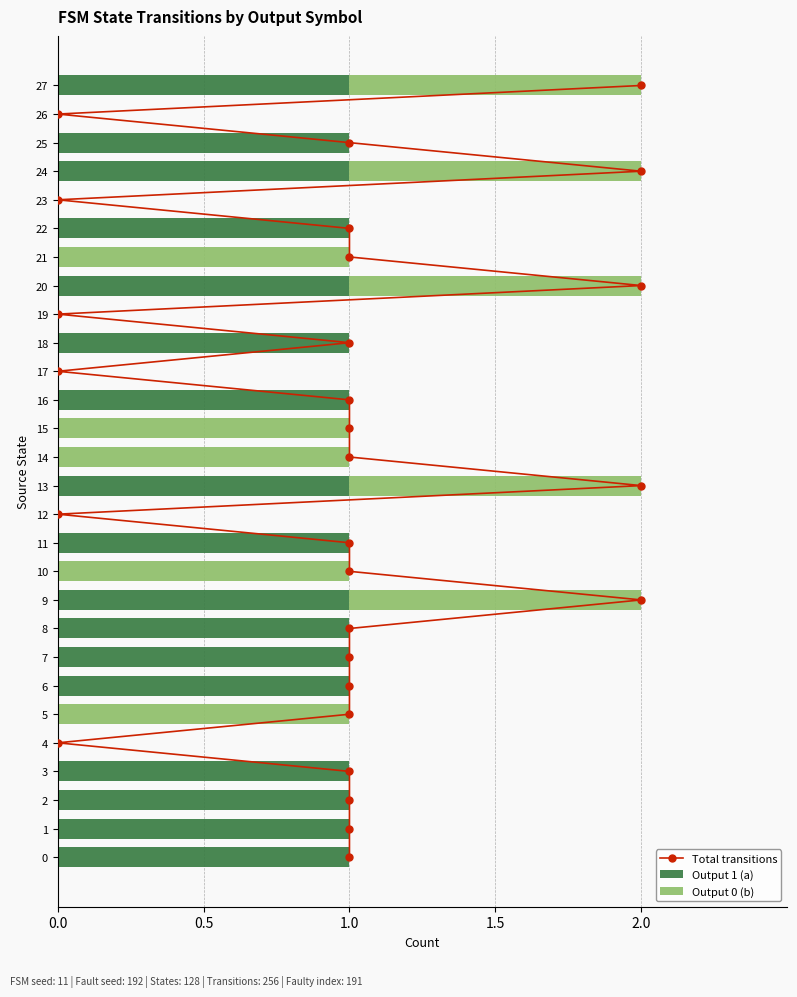

What are all the series names shown in the legend?

Total transitions, Output 1 (a), Output 0 (b)